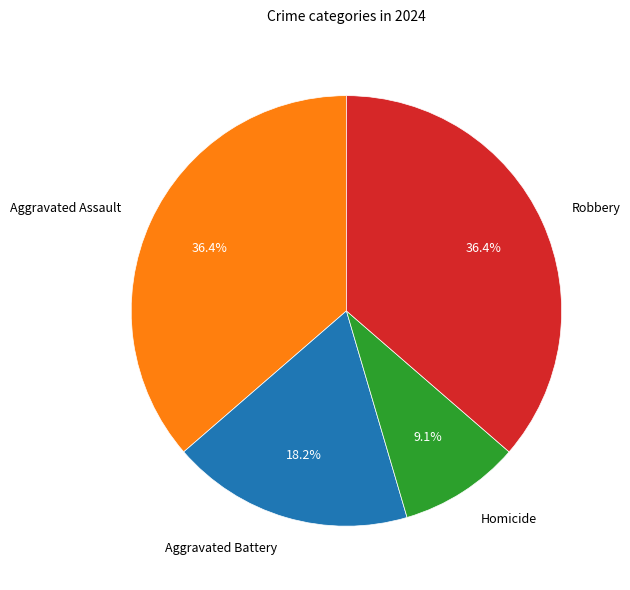

Is the sum of Homicide and Robbery greater than half?

No